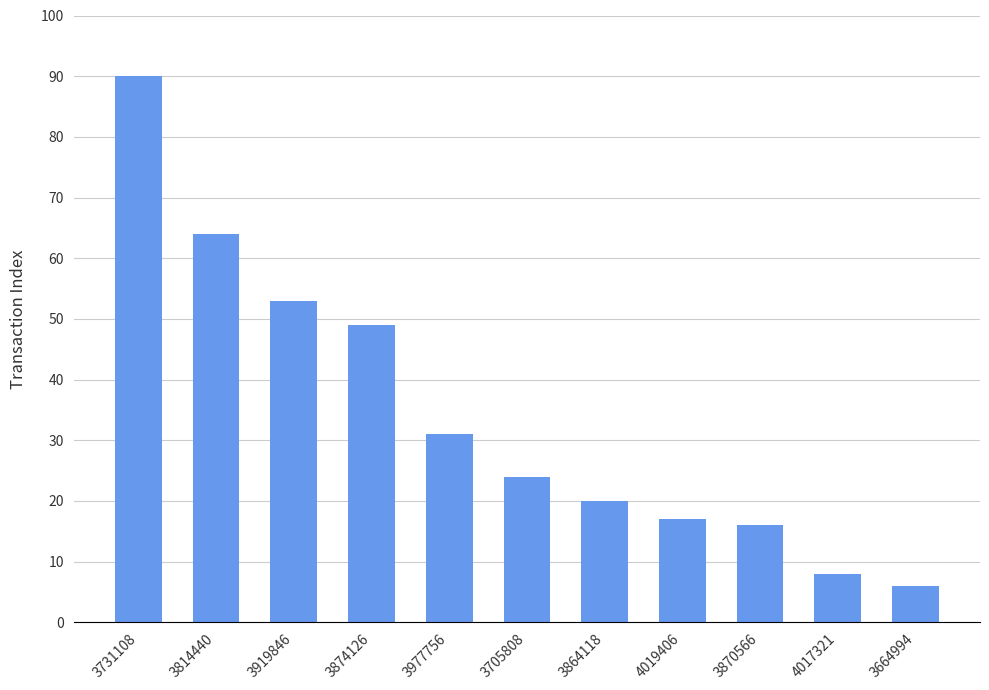

What is the label of the 8th bar from the right?

3874126